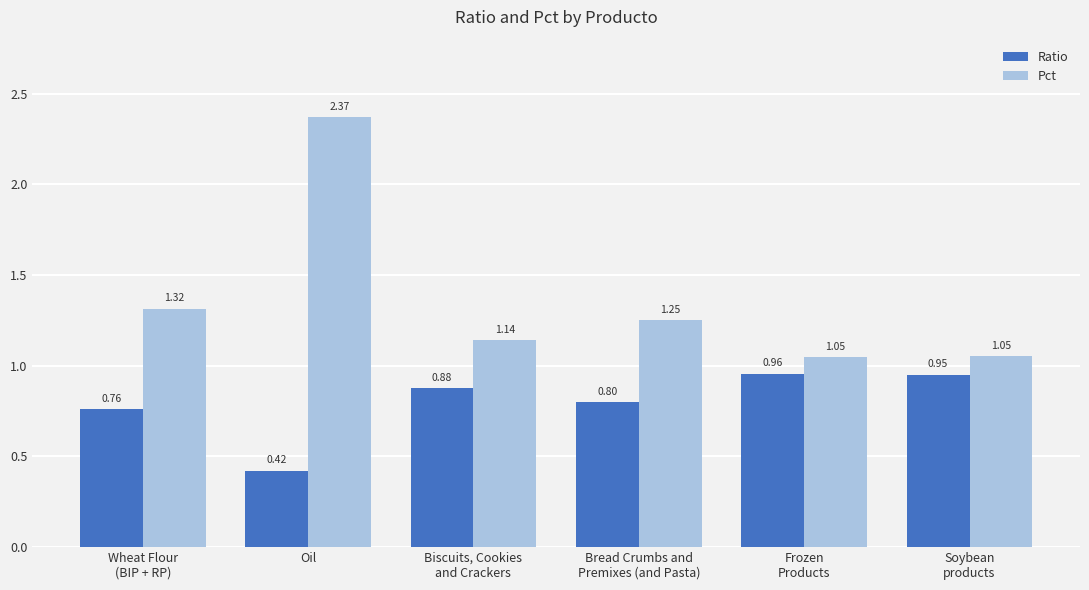

Is the value of Pct at Soybean
products greater than the value of Ratio at Frozen
Products?

Yes